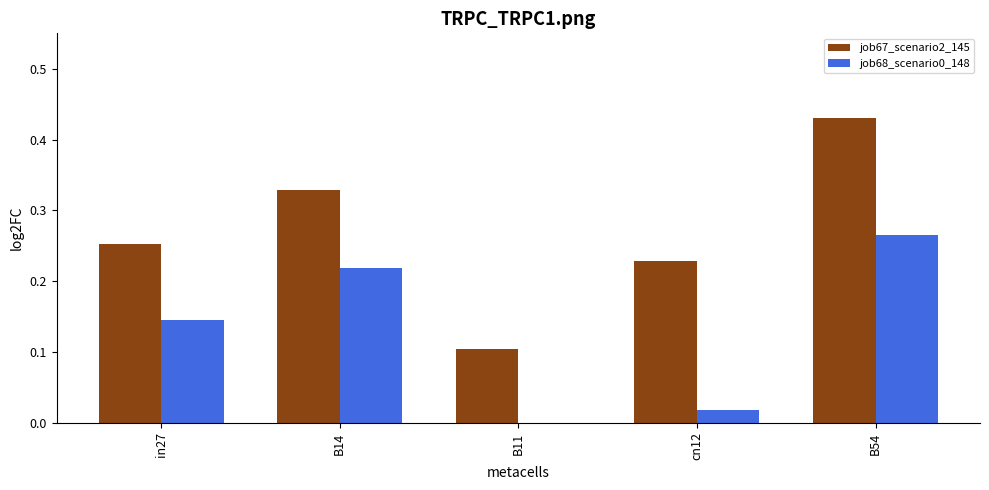

How many groups of bars are there?

5